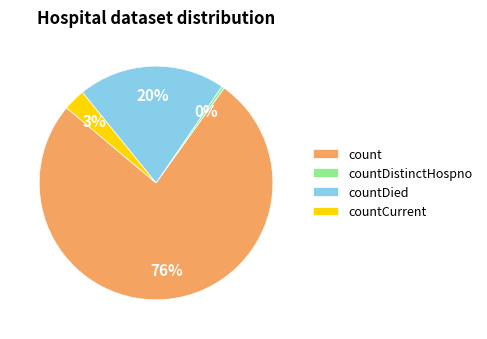

Do count and countDied together represent more than half of the pie?

Yes